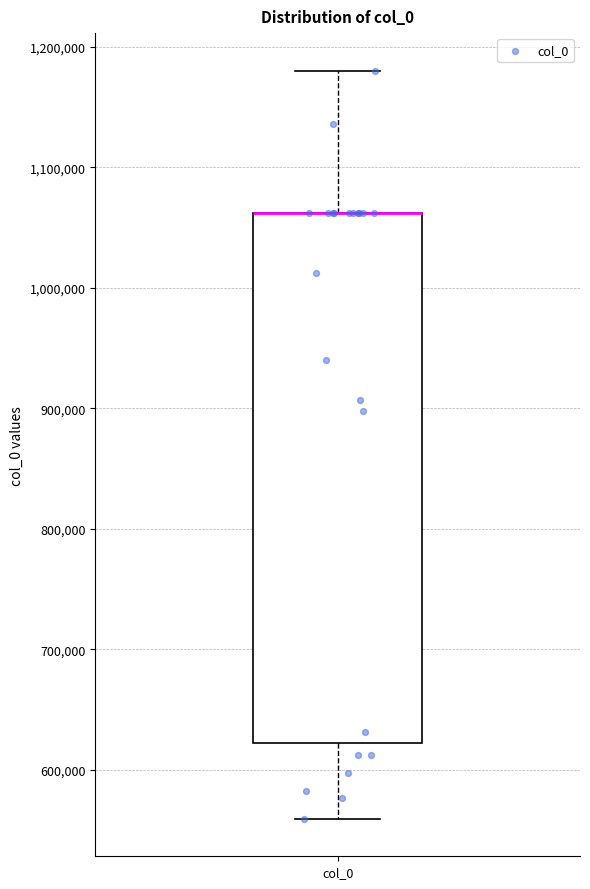

Read this box plot against the y-axis: the position of the median line, the range covered by the box, and the ends of both whiskers. The values are not printed on the chart, so give them approximately, as read against the axis.

median 1060000 (drawn on the box's upper edge), box 620000 to 1060000, whiskers 560000 to 1180000